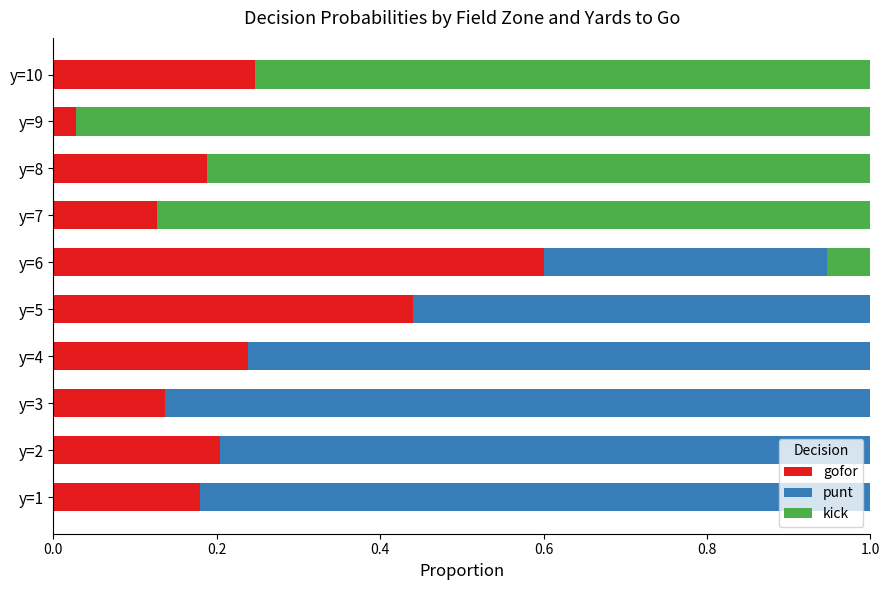

True or false: gofor has a value of 0.3 at y=5.

False